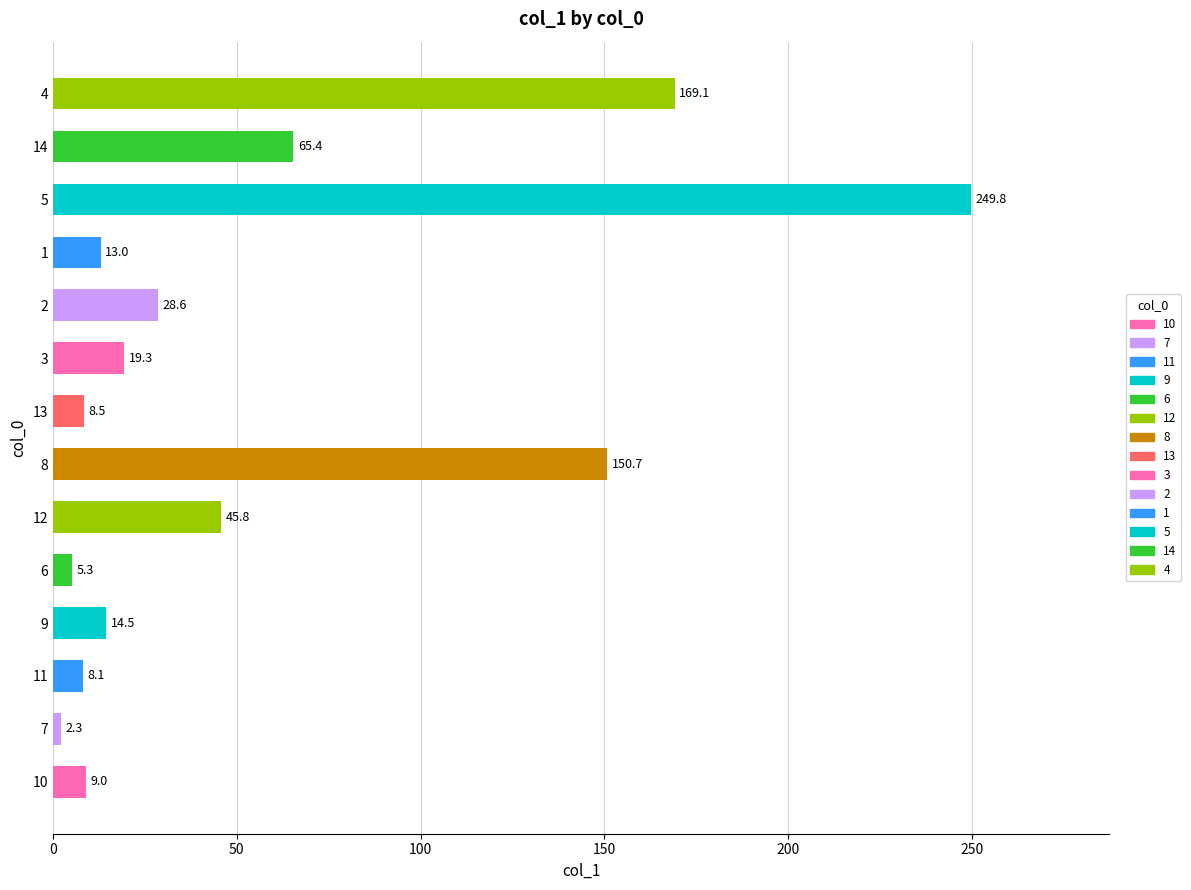

Does the chart contain any negative values?

No